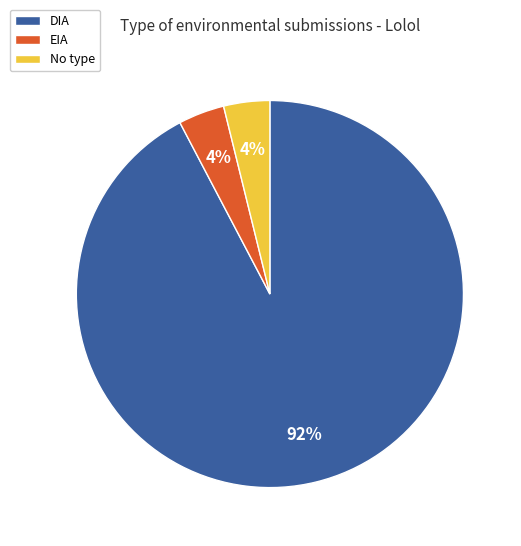

Between DIA and No type, which is larger?

DIA